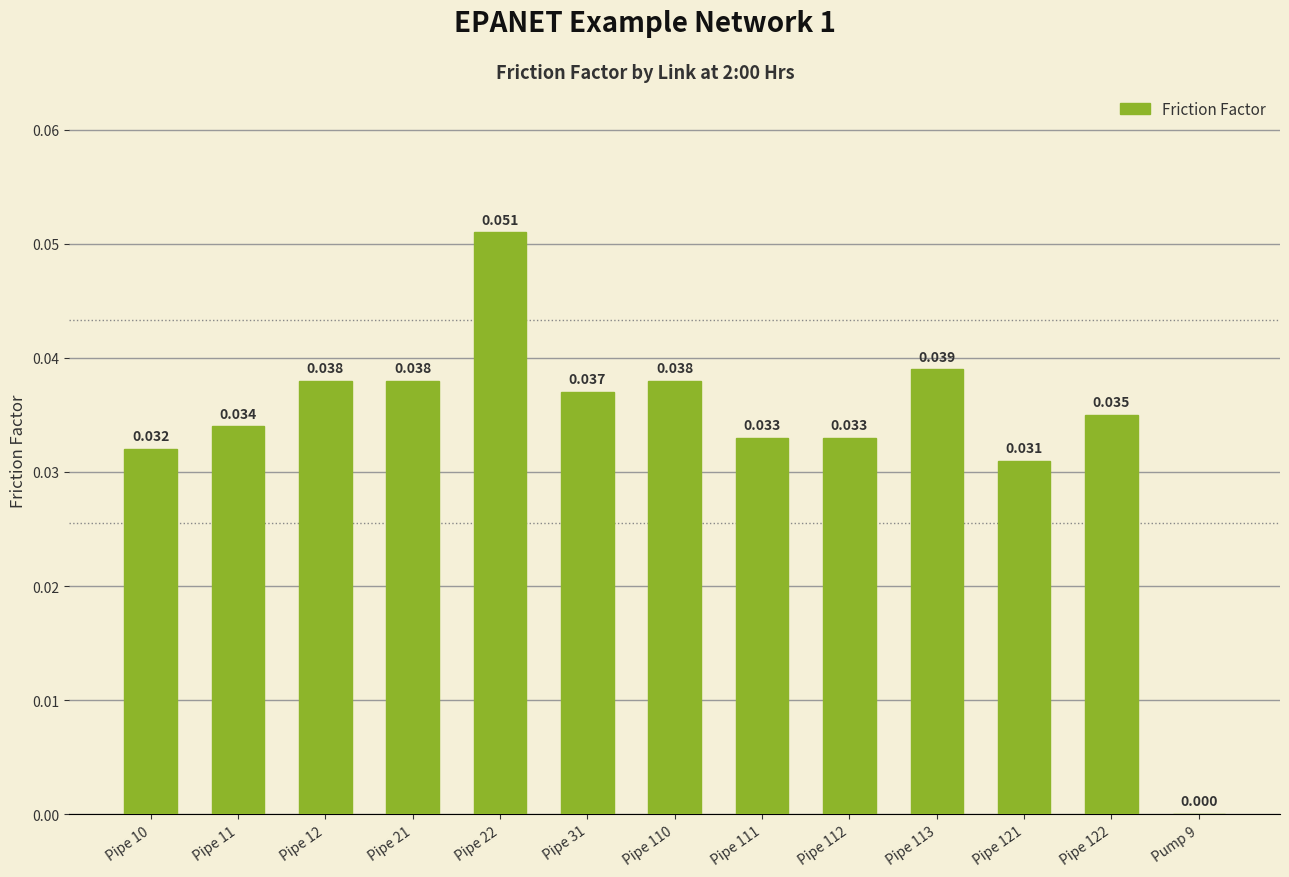

Count the number of values greater than 0.

12